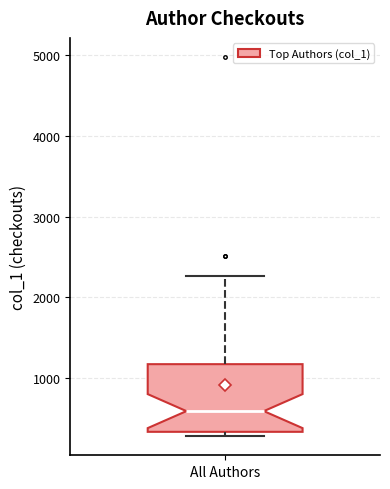

Transcribe this box plot: give where the median line is, the range the box spans, and where the two whiskers end, as read against the y-axis. The values are not printed on the chart, so give them approximately, as read against the axis.

median 600, box 300 to 1200, whiskers 300 (just below the box's lower edge) to 2300